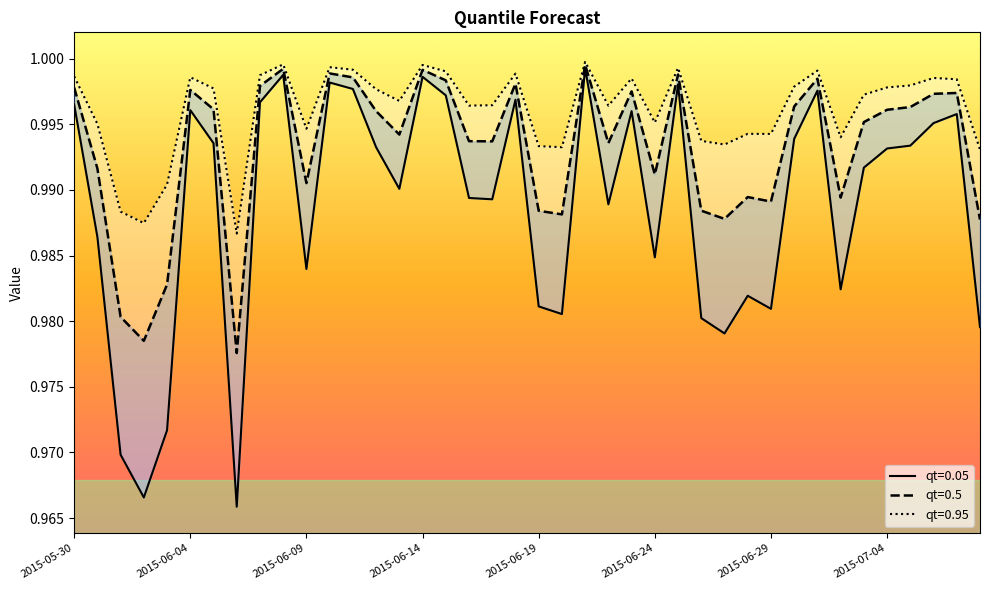

List the series in order of their overall mean, highest first.

qt=0.95, qt=0.5, qt=0.05